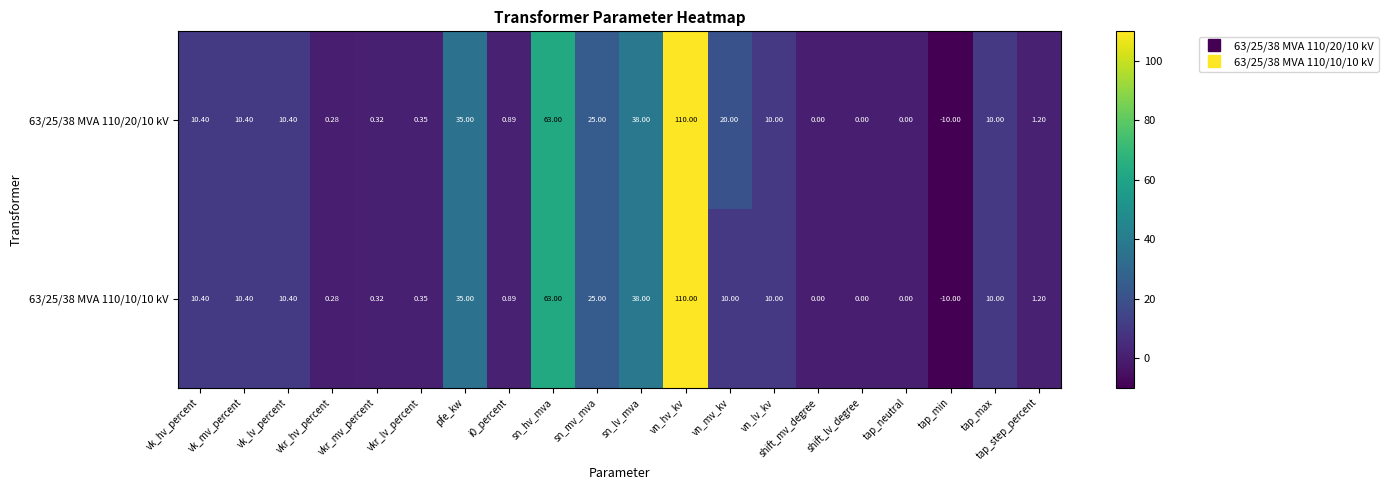

Where does the 63/25/38 MVA 110/10/10 kV series first go above 10?

vk_hv_percent